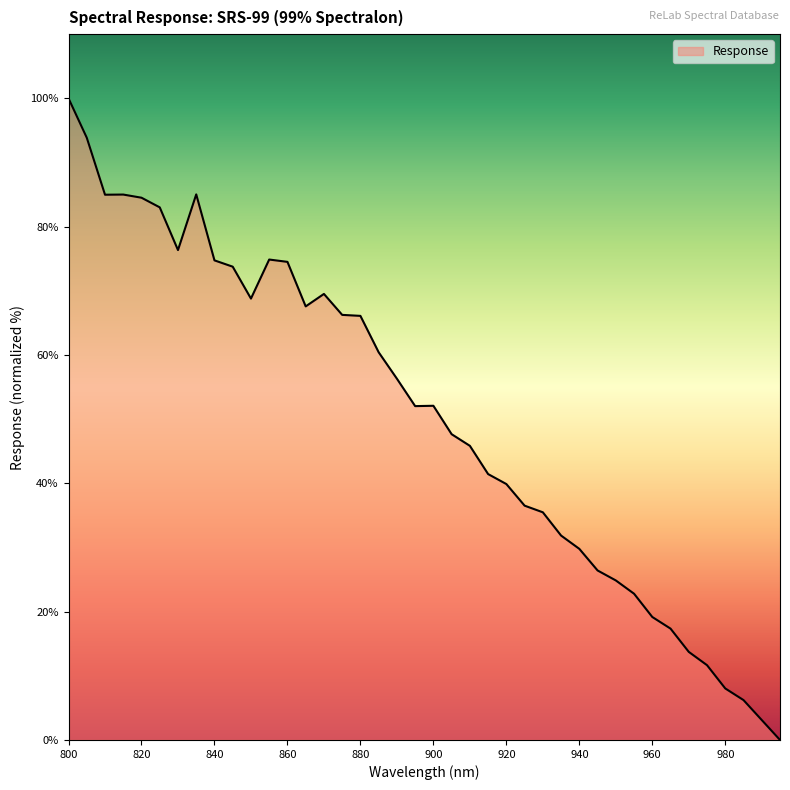

What is the difference between the maximum and minimum values?

100.0